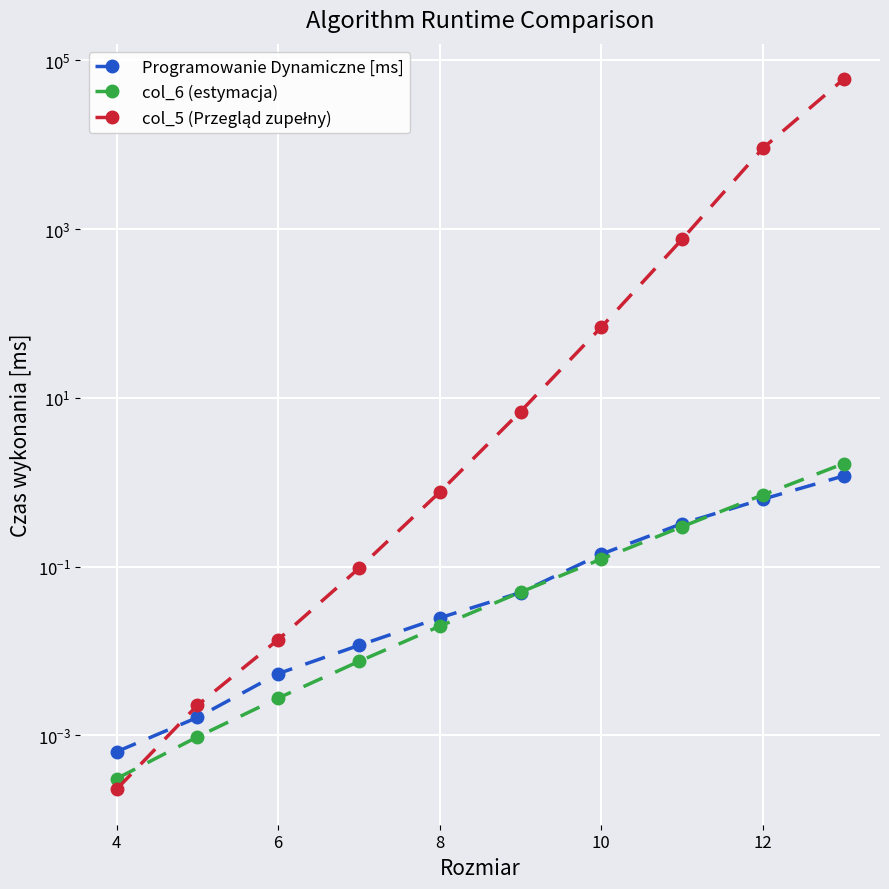

Reading left to right, what are all the values shown in this chart?

Programowanie Dynamiczne [ms]: 0.0	0.0	0.0	0.0	0.0	0.0	0.1	0.3	0.6	1.2
col_6 (estymacja): 0.0	0.0	0.0	0.0	0.0	0.0	0.1	0.3	0.7	1.7
col_5 (Przegląd zupełny): 0.0	0.0	0.0	0.1	0.8	6.9	68.8	756.3	9075.9	59675.6